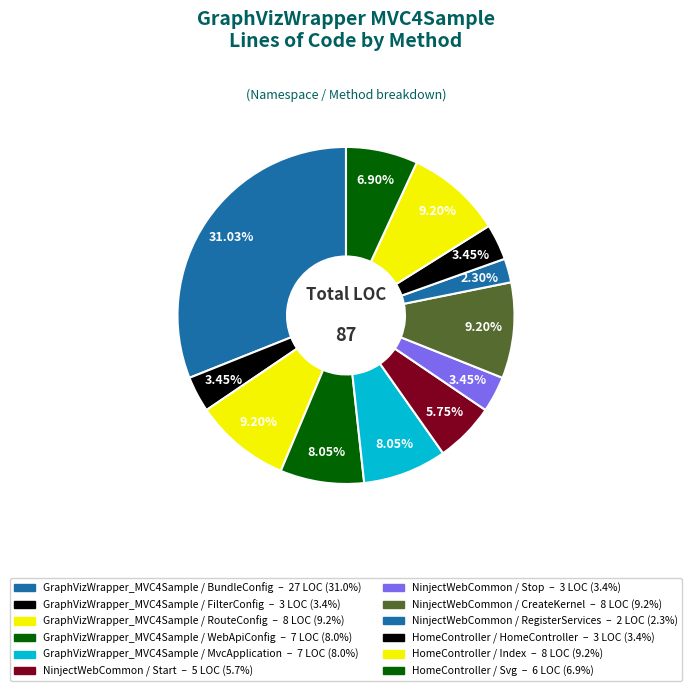

To the nearest percent, what percentage of the pie is HomeController / Svg?

7%